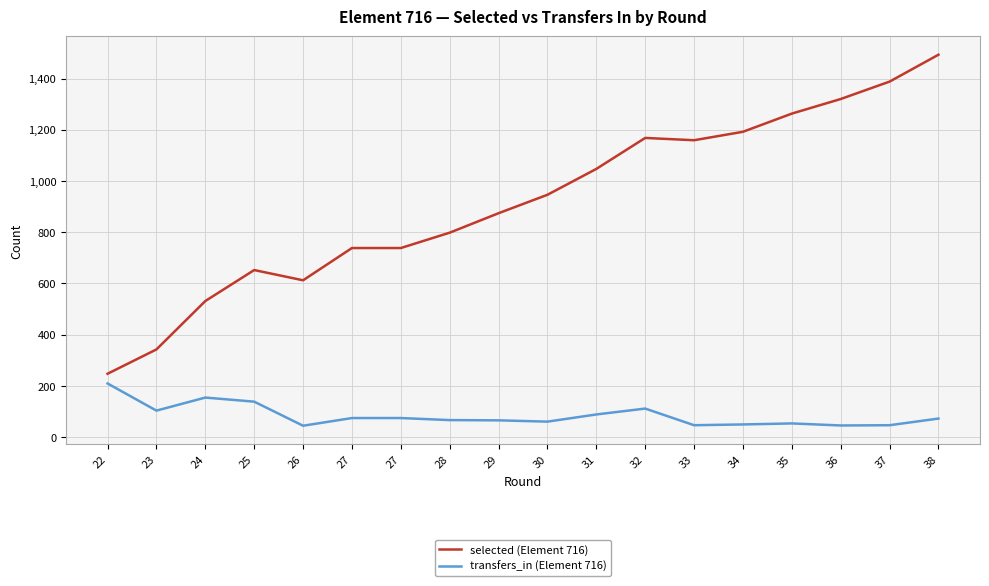

How many lines are shown in the chart?

2